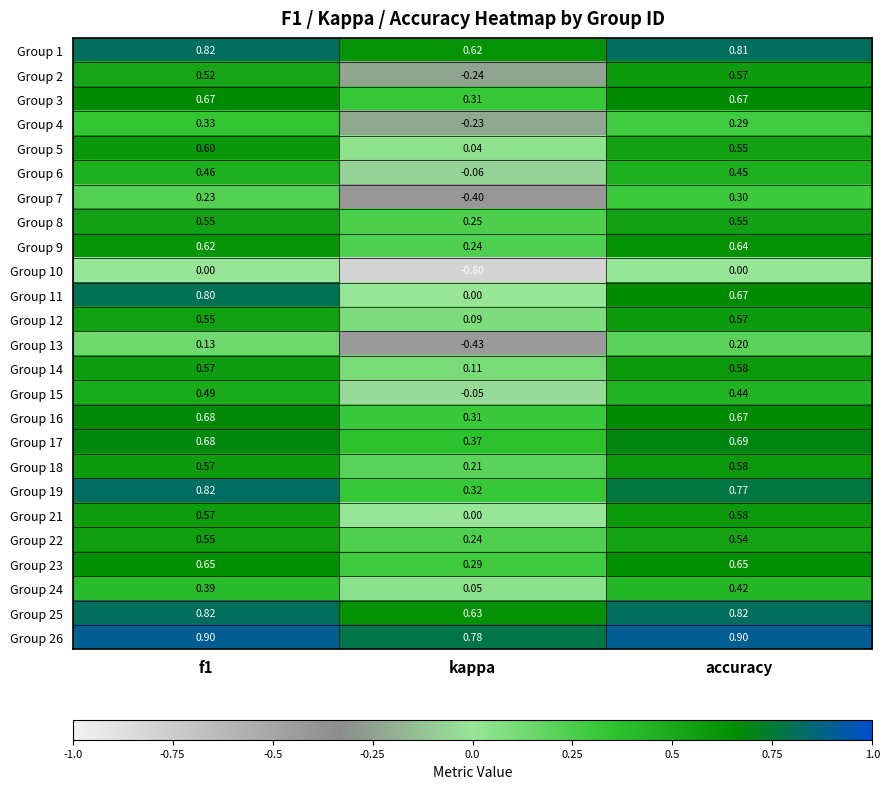

What is the maximum value shown in the chart?

0.9